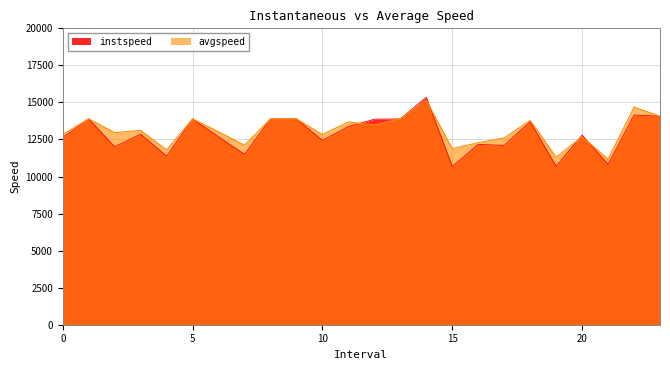

What is the label of the 15th point from the left?

14.0